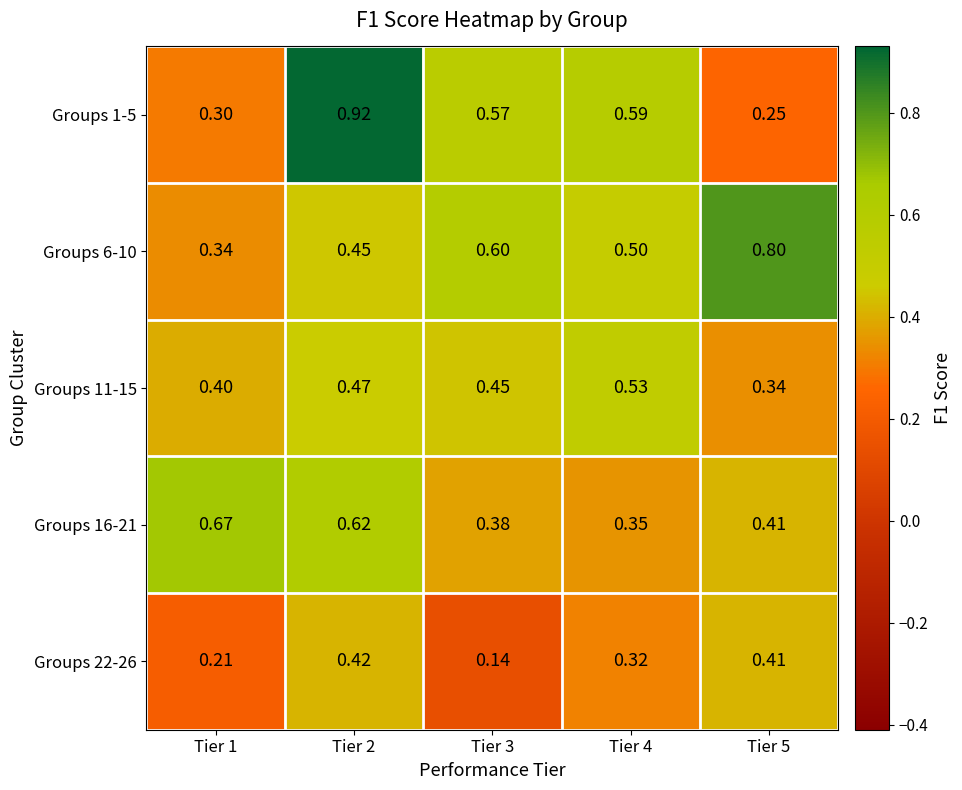

Is the value of Groups 16-21 at Tier 5 greater than the value of Groups 22-26 at Tier 1?

Yes